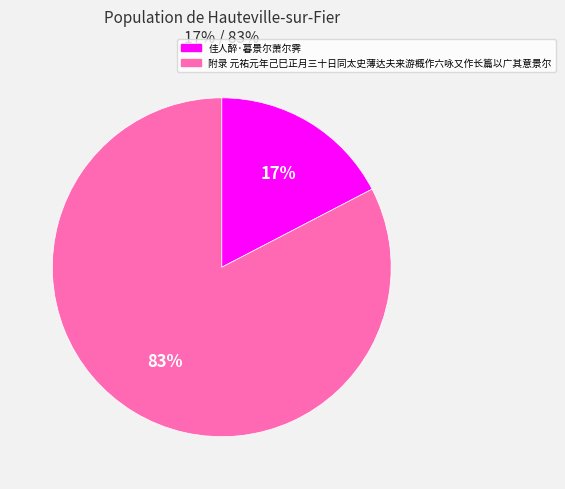

True or false: 佳人醉·暮景尔萧尔霁 accounts for 17% of the total.

True